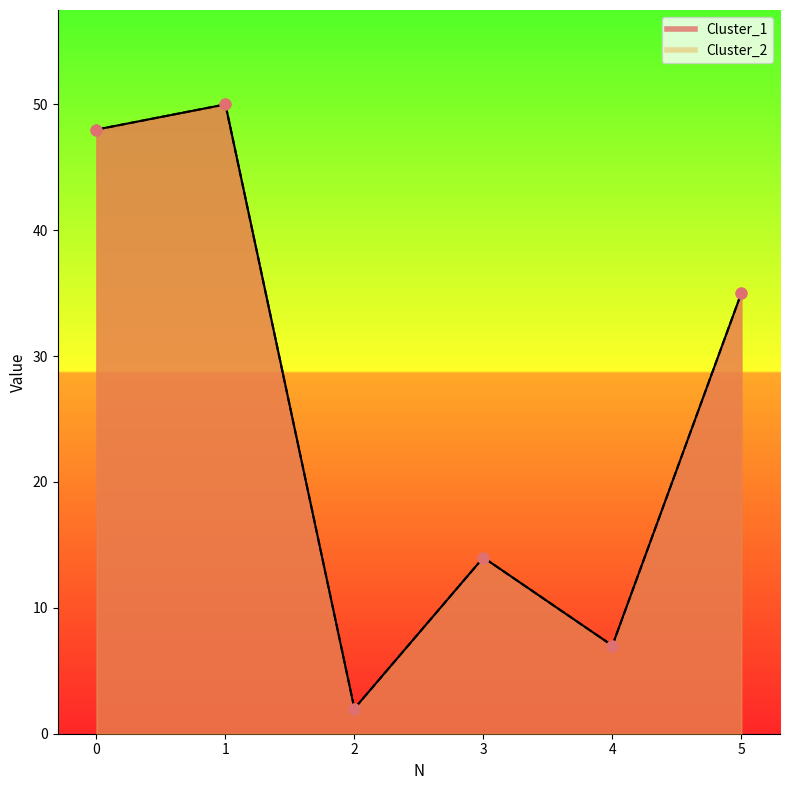

What is the total value across all series at 5?

70